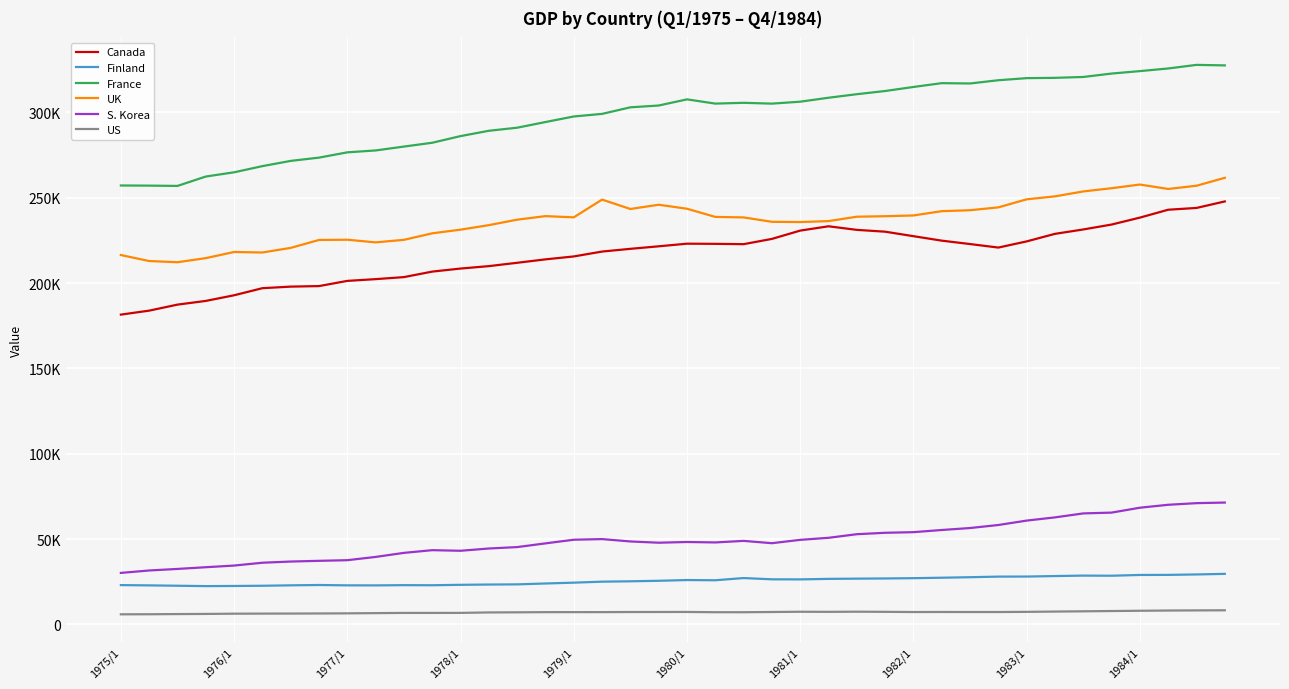

What is the lowest value of the S. Korea series?

30211.6